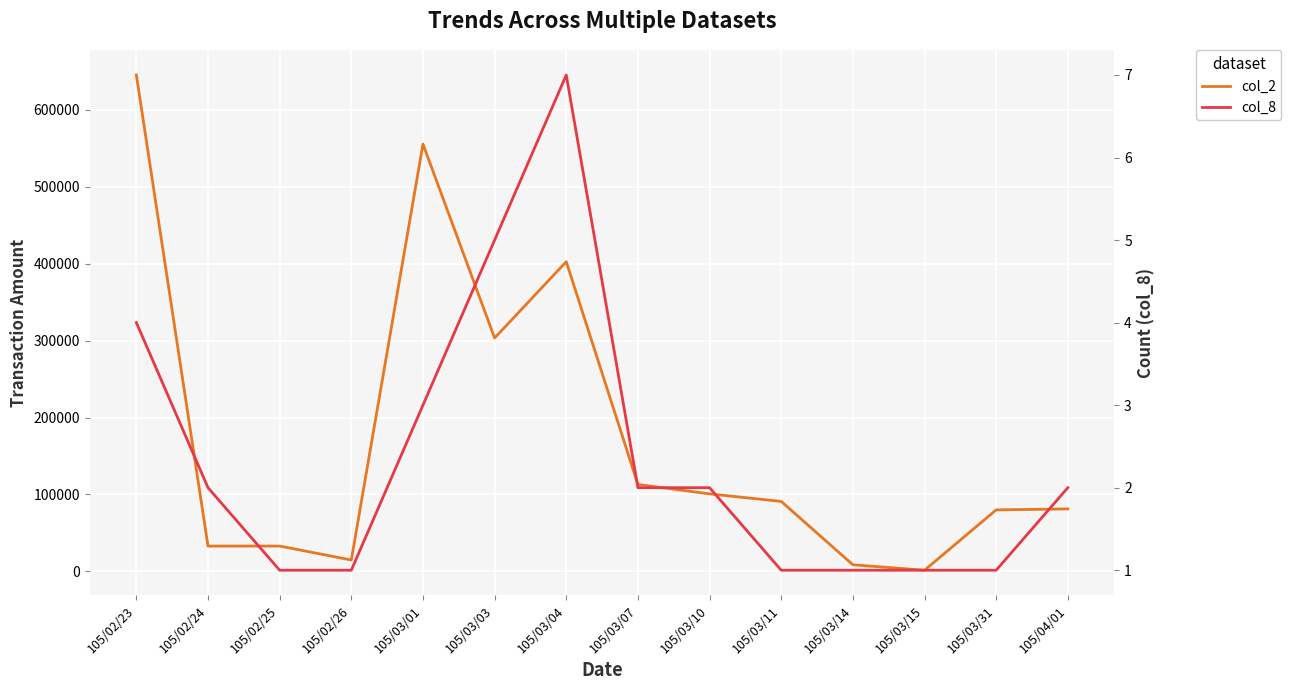

What position from the right is 105/04/01?

1